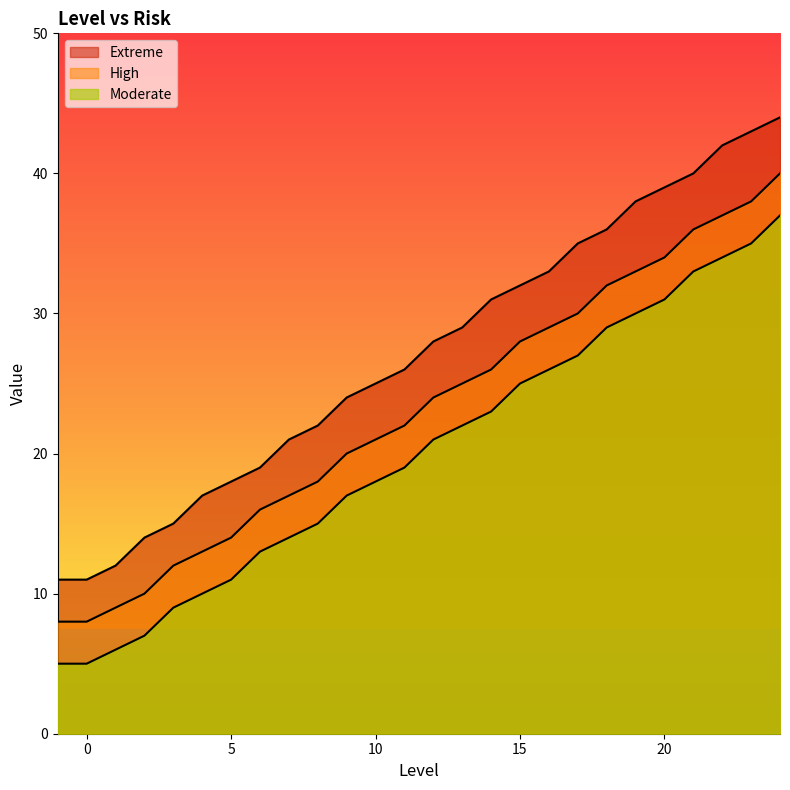

Reading right to left, list all the values displayed in this chart.

Extreme: 44	43	42	40	39	38	36	35	33	32	31	29	28	26	25	24	22	21	19	18	17	15	14	12	11	11
High: 40	38	37	36	34	33	32	30	29	28	26	25	24	22	21	20	18	17	16	14	13	12	10	9	8	8
Moderate: 37	35	34	33	31	30	29	27	26	25	23	22	21	19	18	17	15	14	13	11	10	9	7	6	5	5